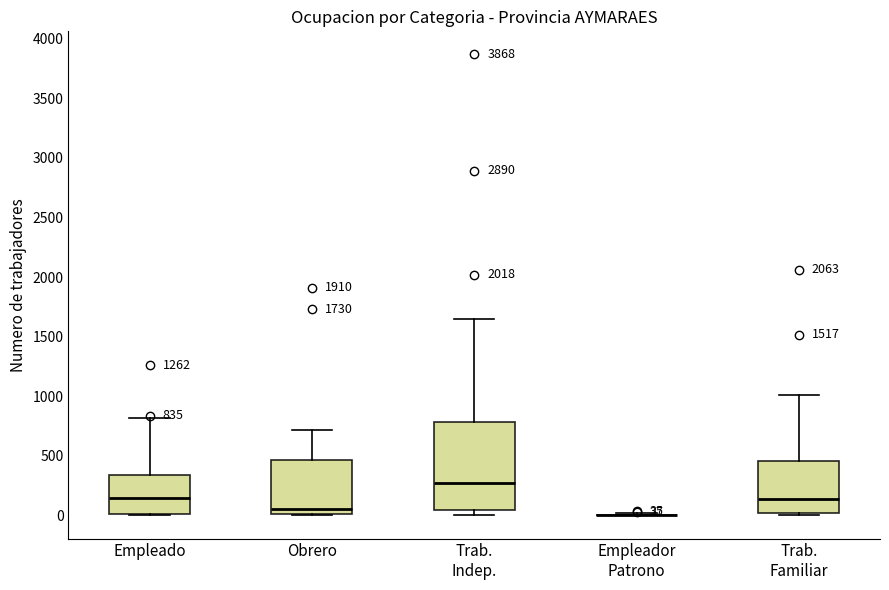

Comparing the boxes themselves (not the whiskers), which one is the tallest?

Trab. Indep.